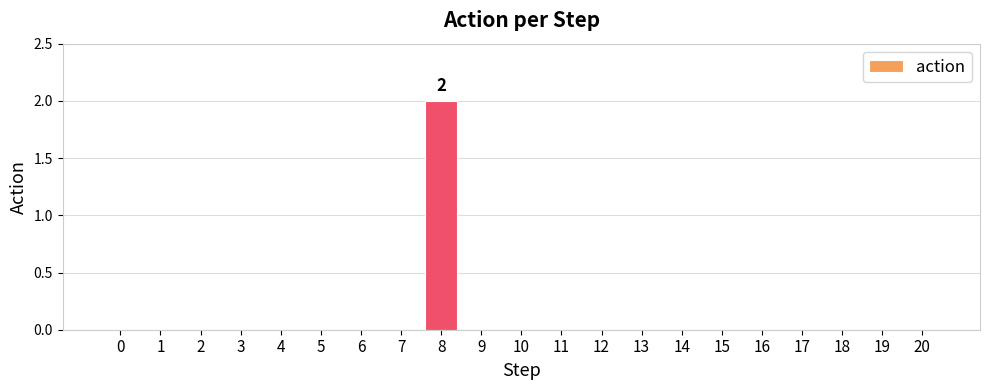

What is the sum of the values at 8 and 6?

2